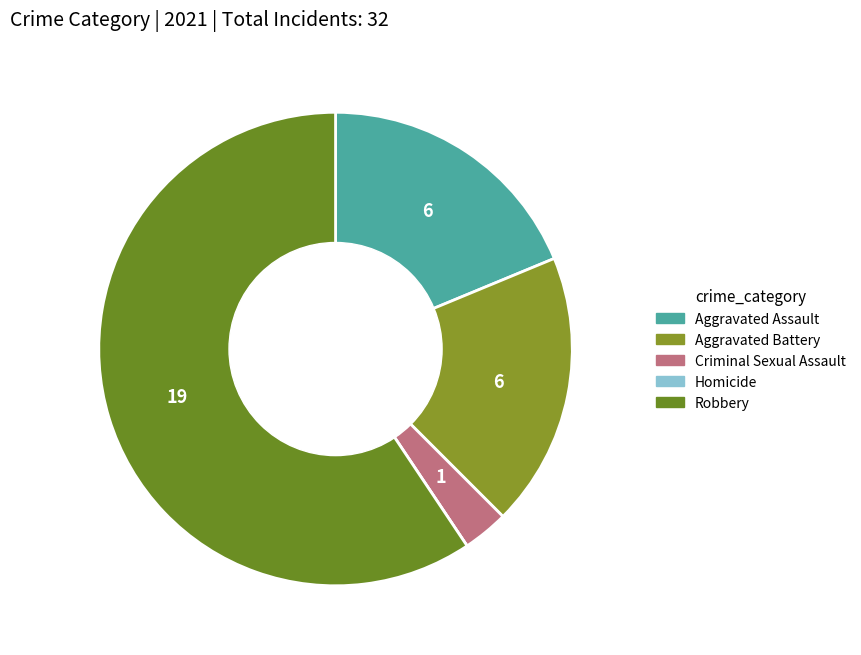

Is it true that Homicide is 1% of the pie?

False